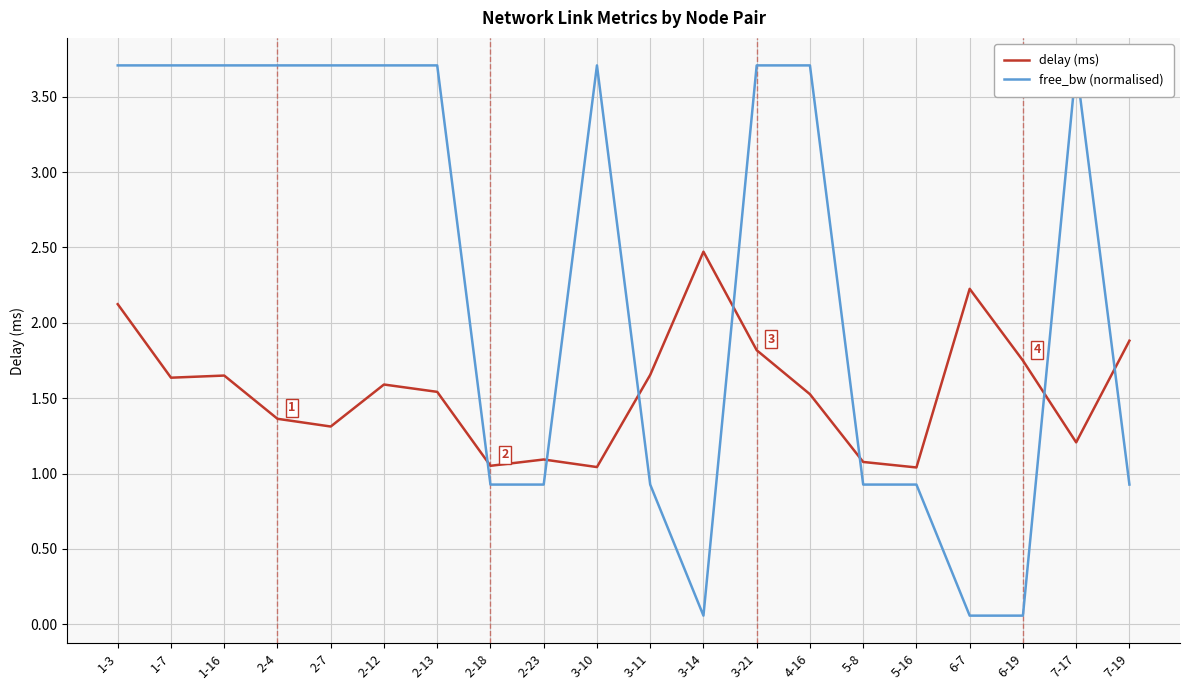

Is the value of free_bw (normalised) at 3-14 greater than the value of delay (ms) at 5-16?

No